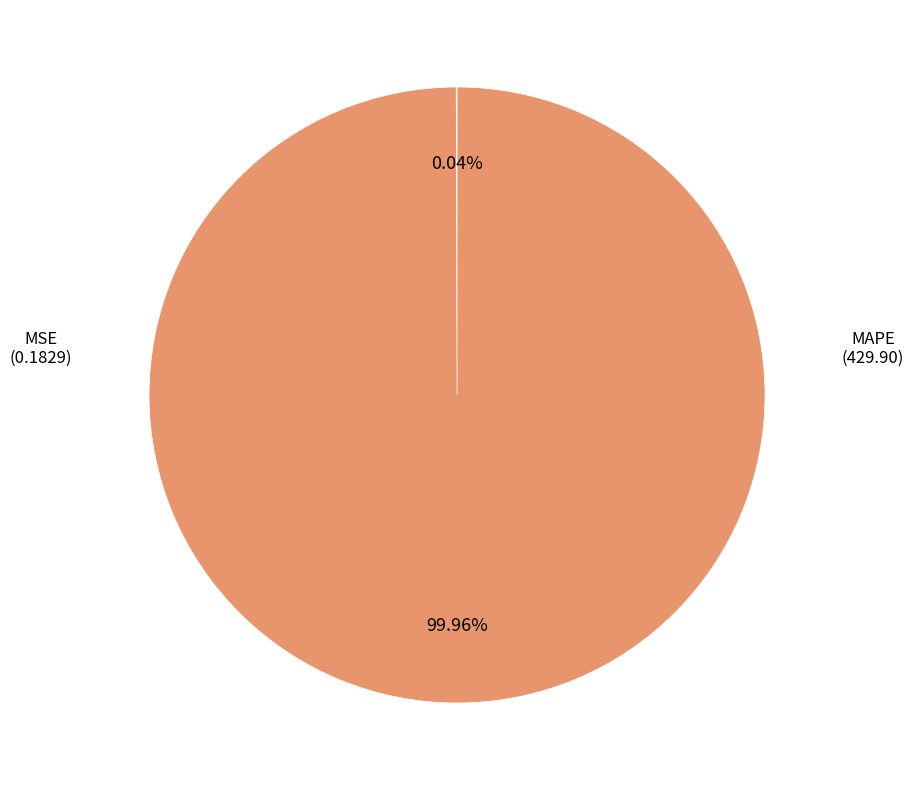

Is there any slice that represents more than half of the pie?

Yes